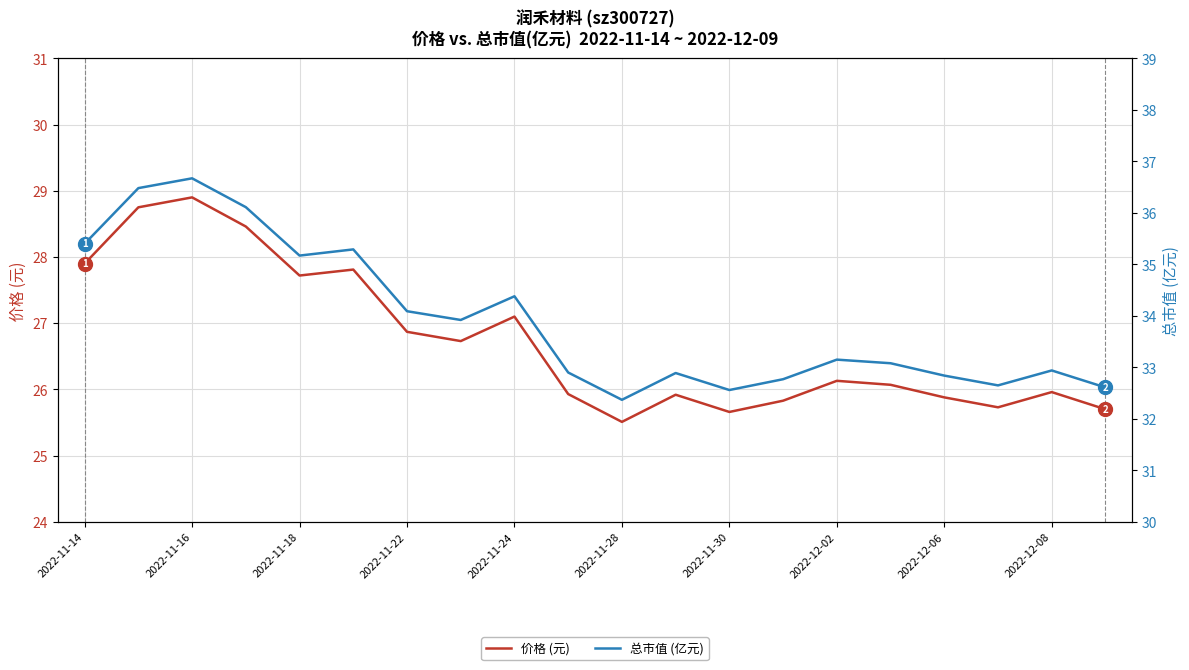

Is this an area chart (filled region under the line)?

No